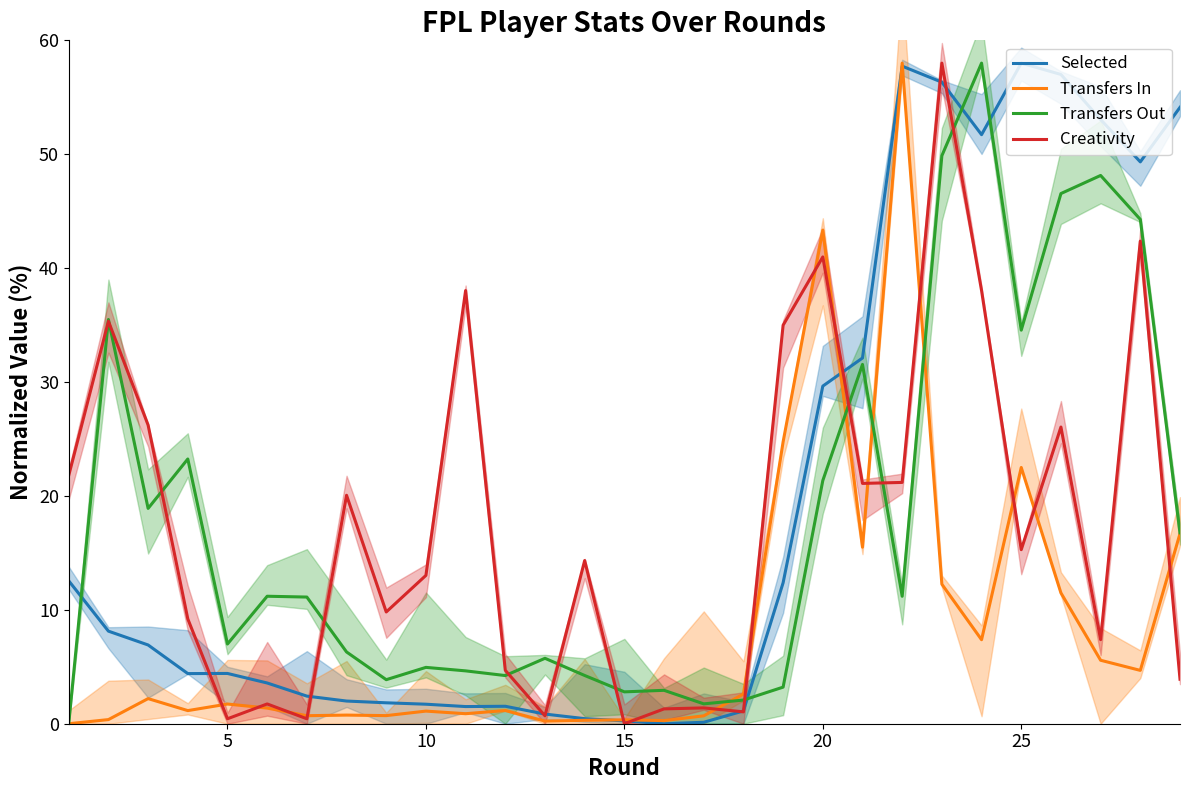

True or false: Transfers In has a value of 0.2 at 10.

False